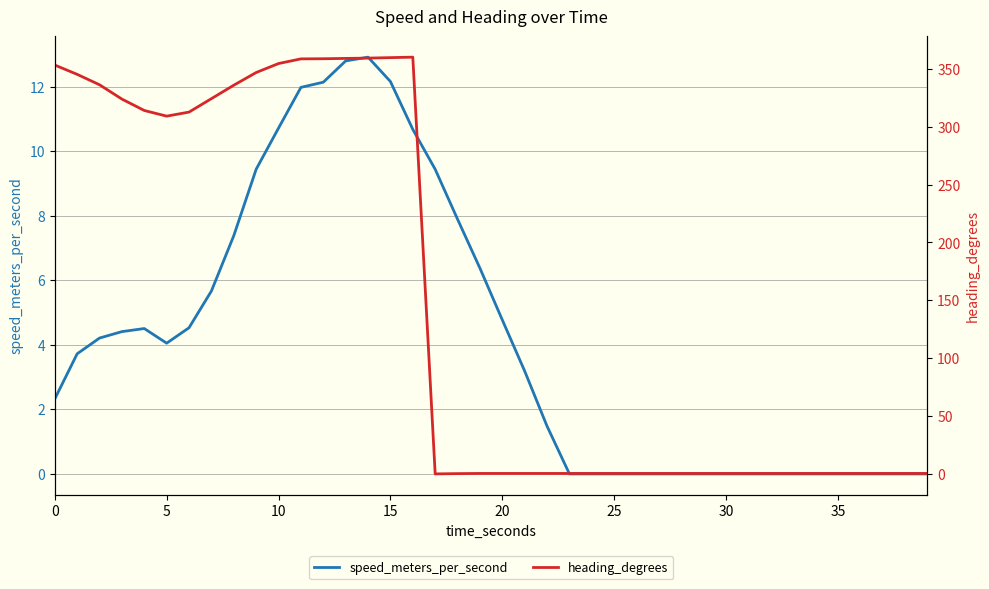

What is the average value of the heading_degrees series?

145.6